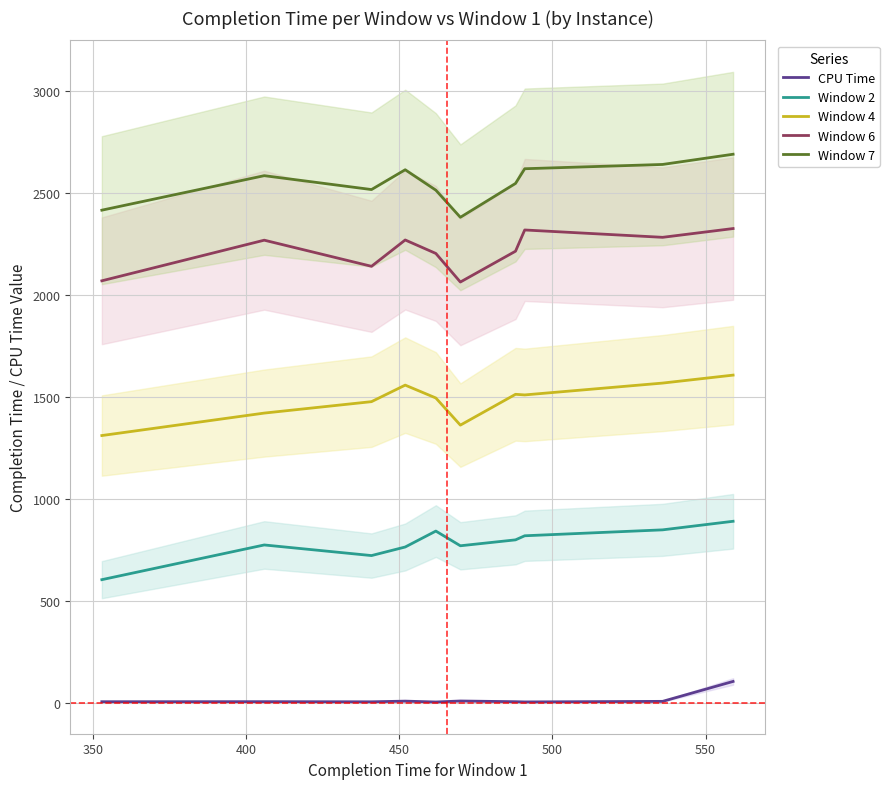

Does the chart display data point markers on the line(s)?

No